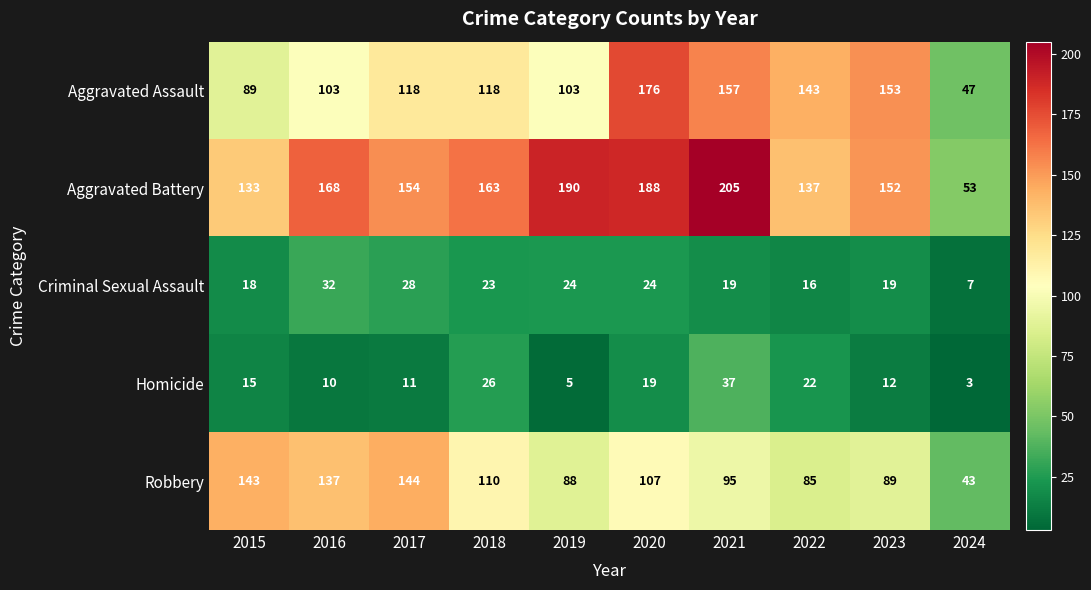

Which series changed the most between 2015 and 2021?

Aggravated Battery